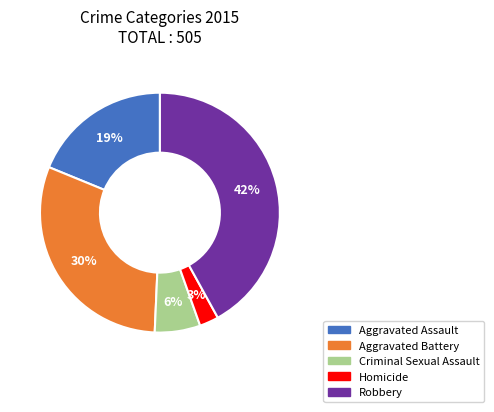

What percentage is the Robbery slice, to the nearest percent?

42%